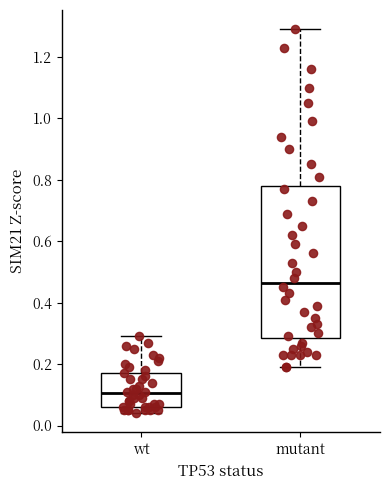

Comparing the boxes themselves (not the whiskers), which one is the tallest?

mutant